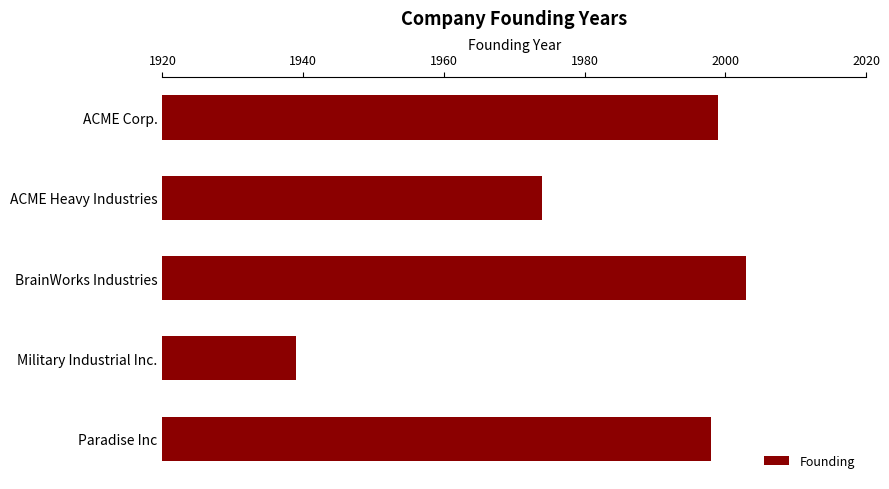

Where is the data nearest to the value 1971?

ACME Heavy Industries